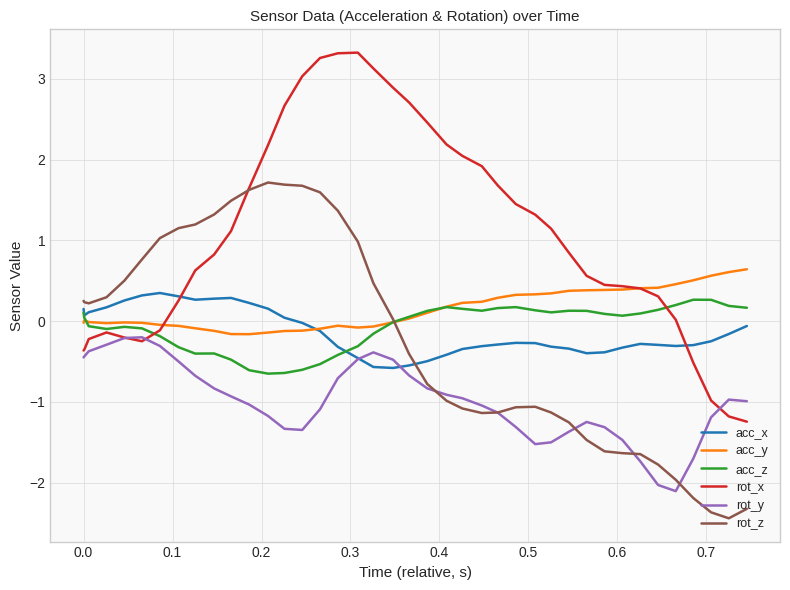

Which series has the widest spread of values?

rot_x